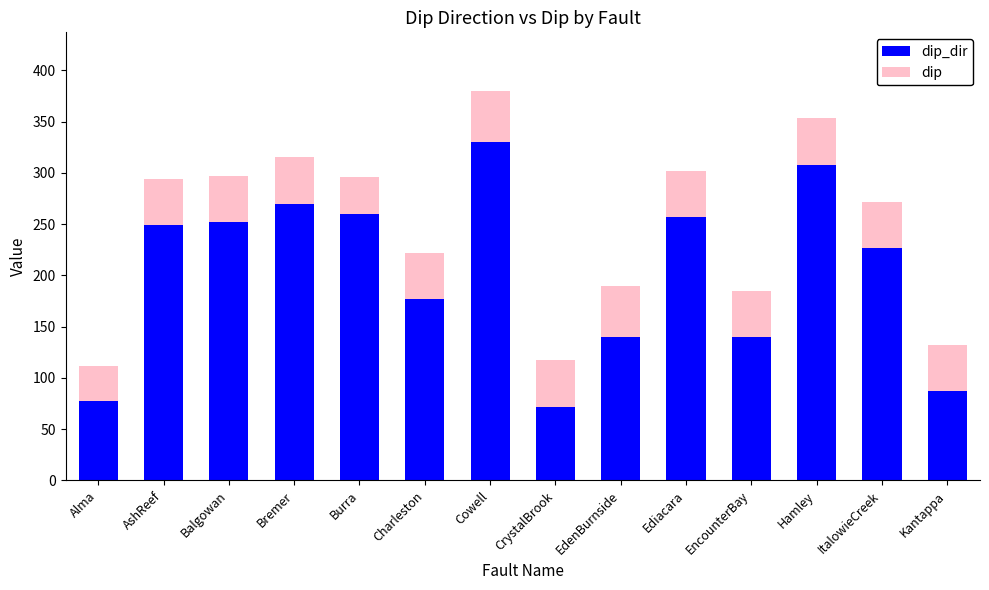

What is the total value across all series at EdenBurnside?

190